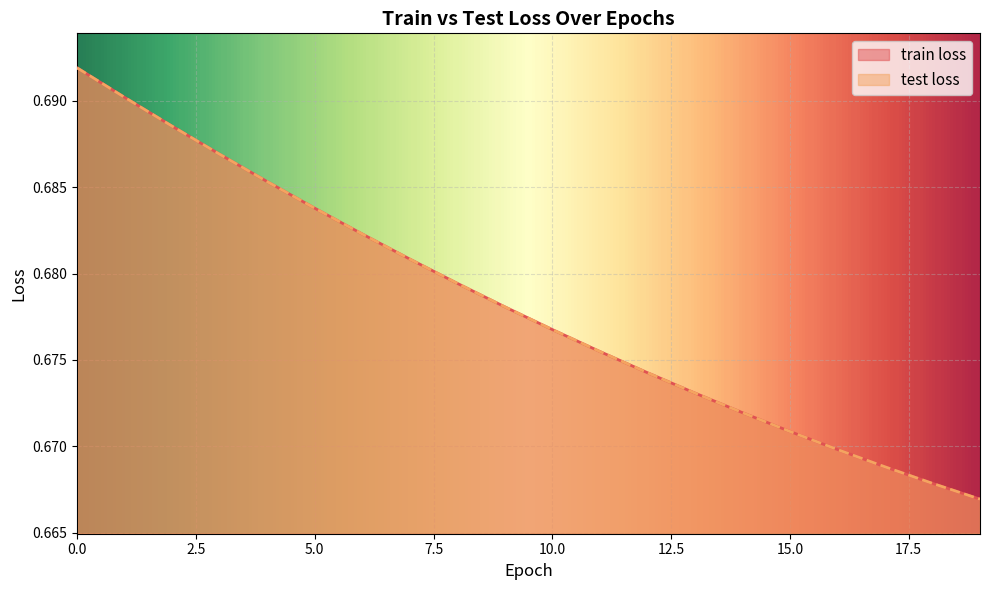

The train loss series shows 0.7 at 15. True or false?

True